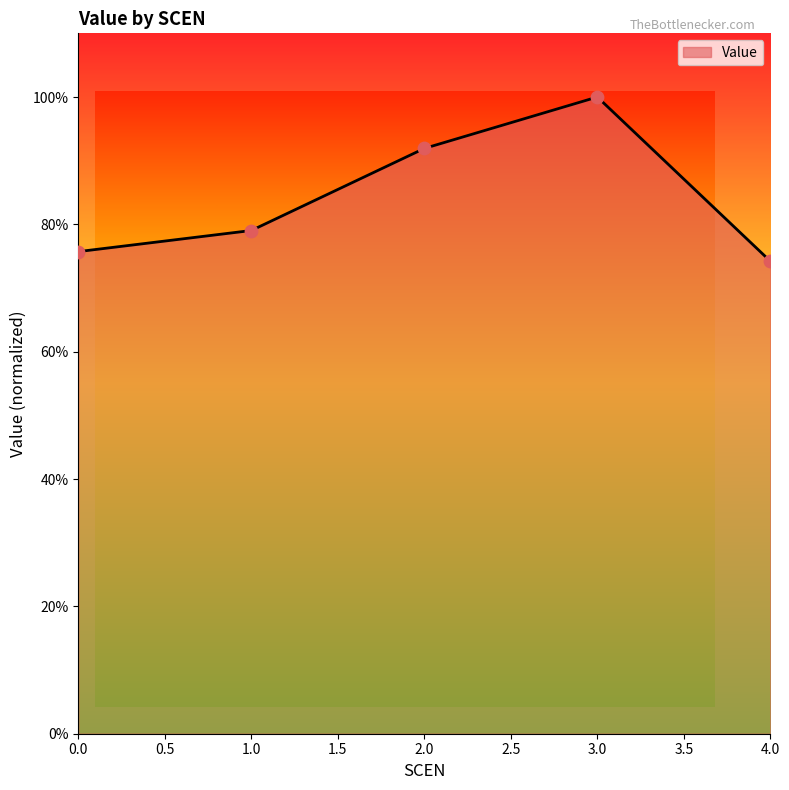

Between 0.0 and 2.0, which is larger?

2.0